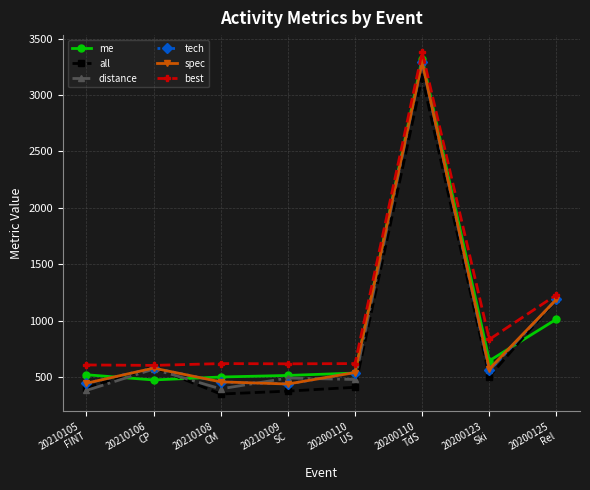

True or false: all has more than 1 interior local peaks.

True